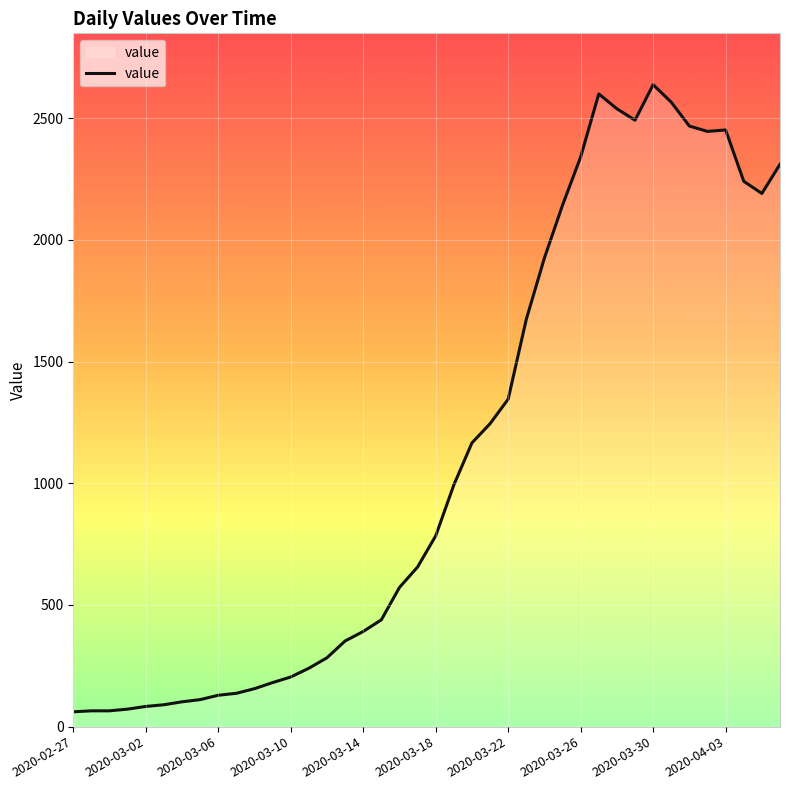

What is the maximum value shown in the chart?

2638